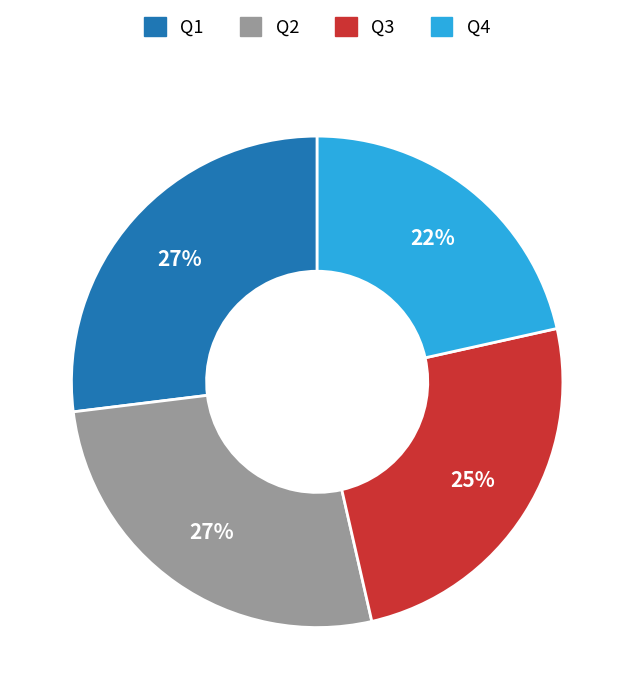

Is Q1 the majority of the pie?

No